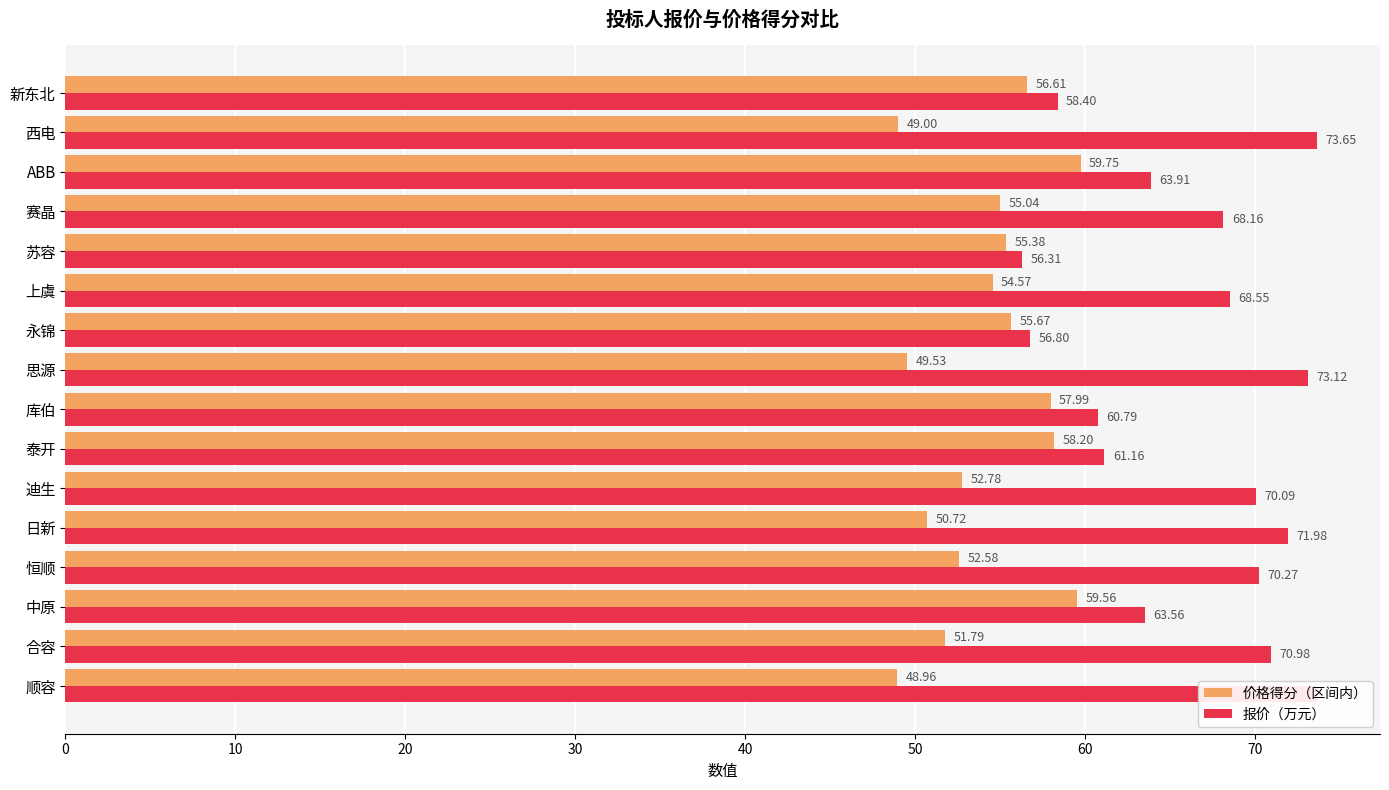

At 新东北, list the series in order from smallest to largest.

价格得分（区间内）, 报价（万元）